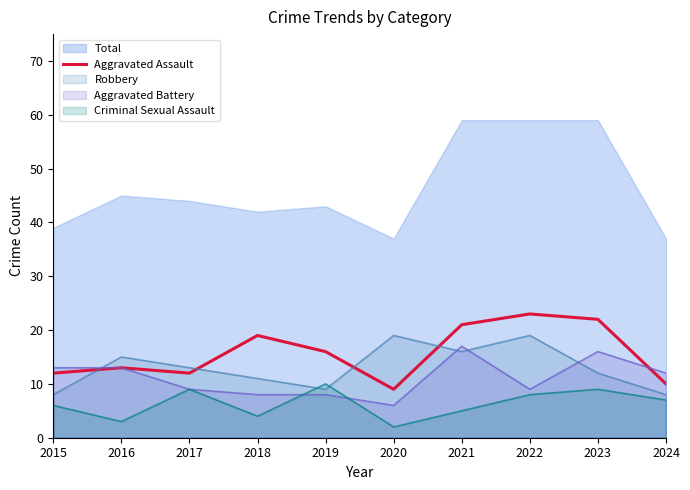

Reading left to right, what are all the values shown in this chart?

2015=12	2016=13	2017=12	2018=19	2019=16	2020=9	2021=21	2022=23	2023=22	2024=10